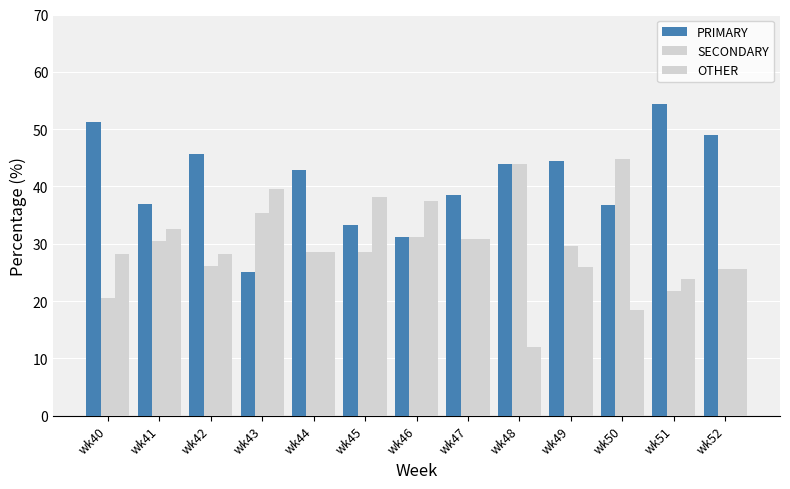

What is the value of the OTHER bar at the 13th from the left?

25.5